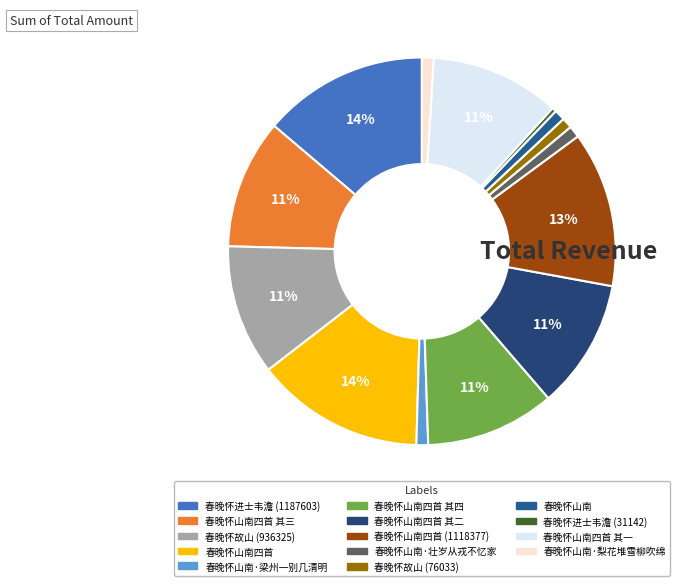

What is the smallest slice in the pie chart?

春晚怀进士韦澹 (31142)